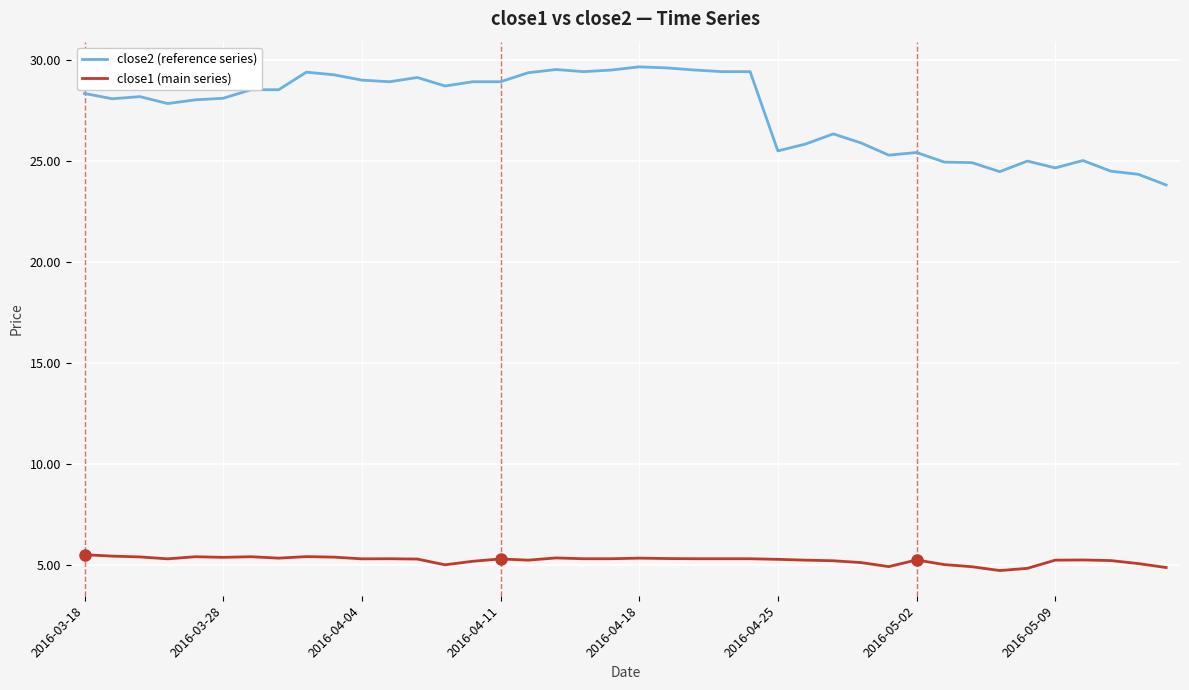

Rank the series by their maximum value, from highest to lowest.

close2 (reference series), close1 (main series)